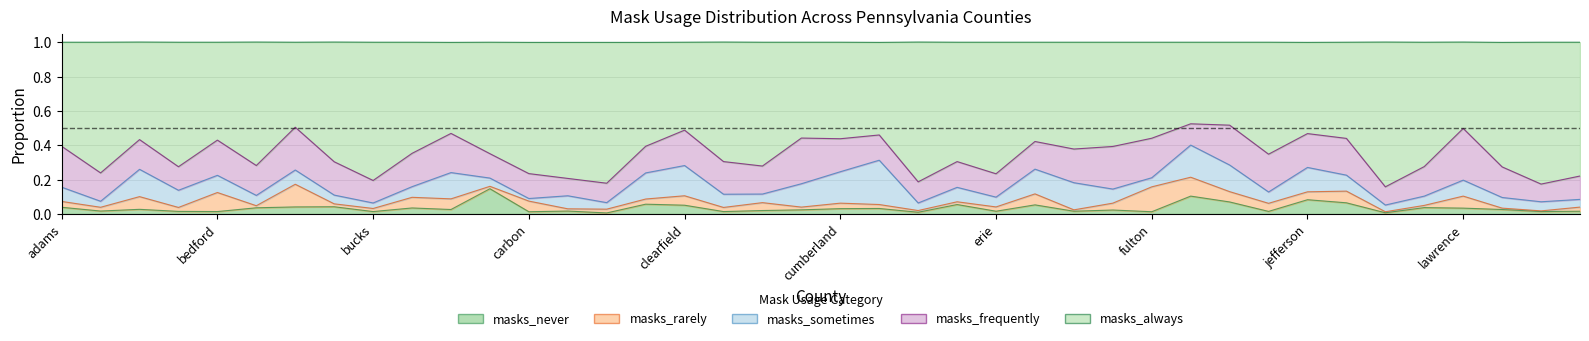

The value of masks_sometimes at blair is 0.1. True or false?

True